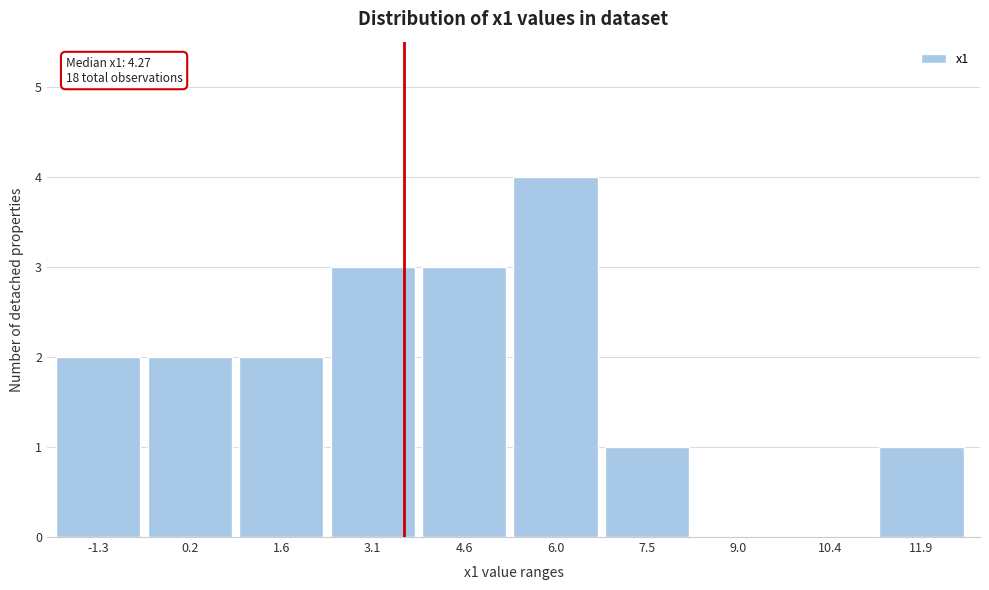

Reading right to left, what are all the values shown in this chart?

11.9=1	10.4=0	9.0=0	7.5=1	6.0=4	4.6=3	3.1=3	1.6=2	0.2=2	-1.3=2